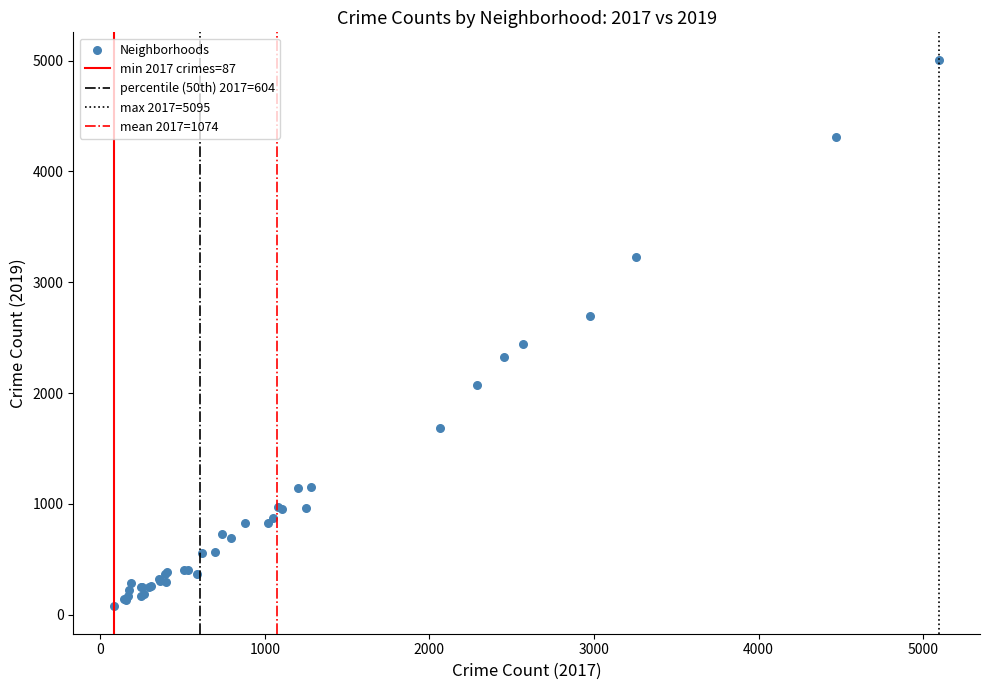

What Y value in the scatter plot is closest to 2542?

2441